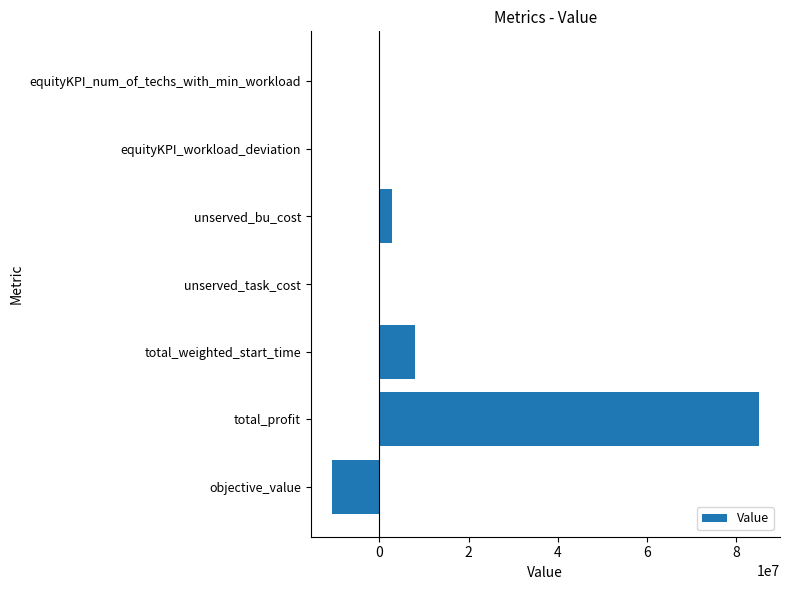

How many distinct data groups are displayed?

1